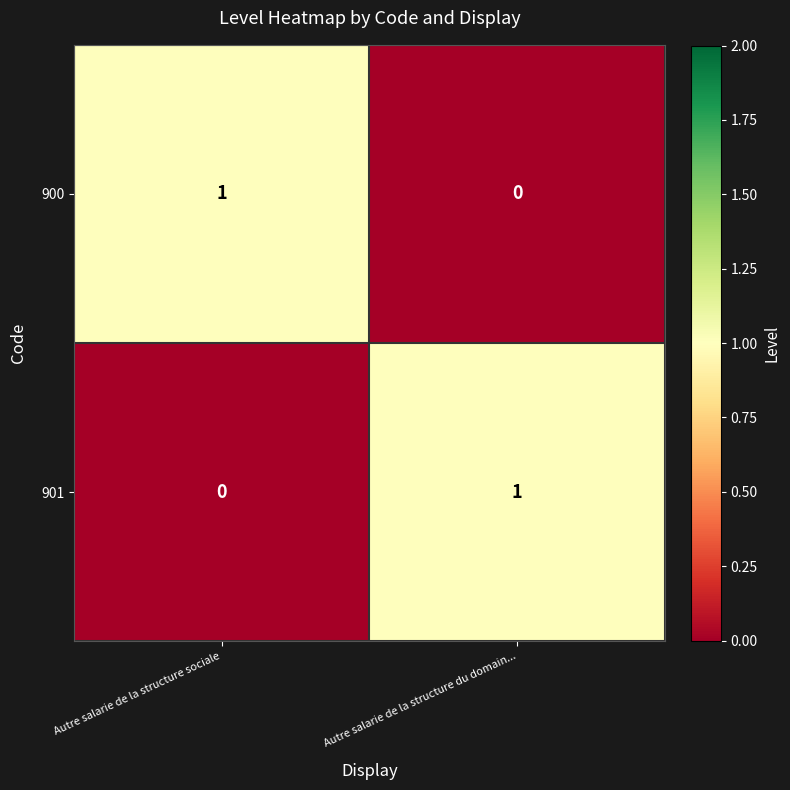

Where is 901 nearest to the value 0?

Autre salarie de la structure sociale